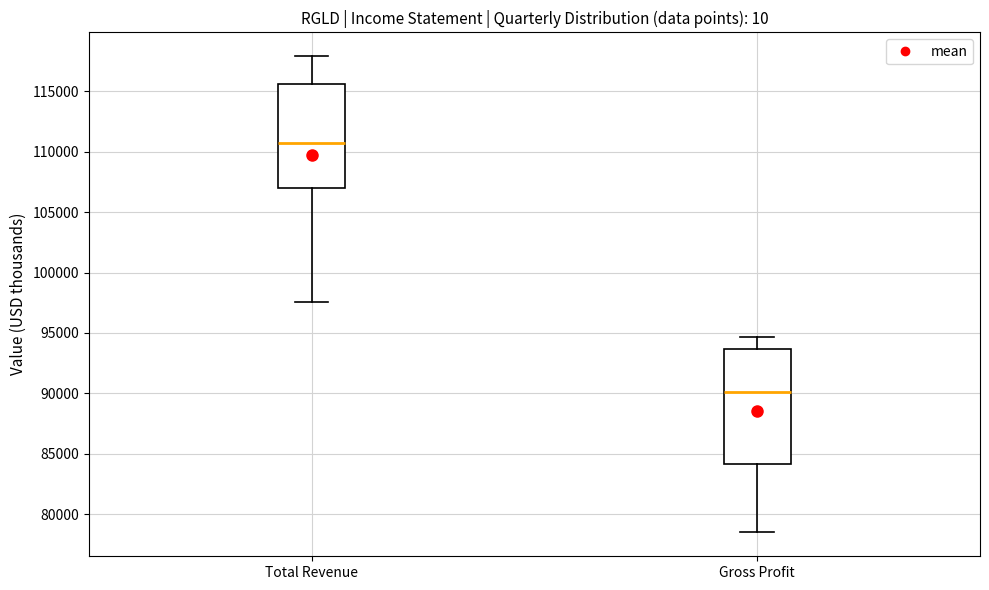

Which box's median line is the highest?

Total Revenue